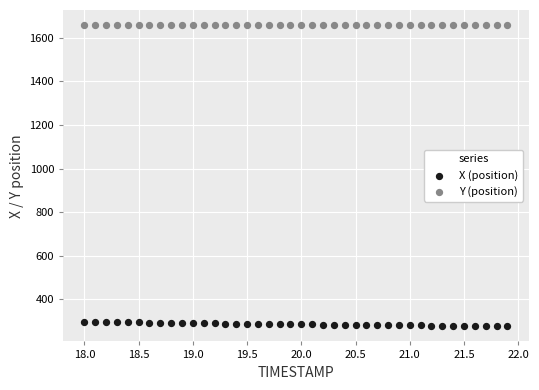

Which series reaches the minimum Y coordinate?

X (position)